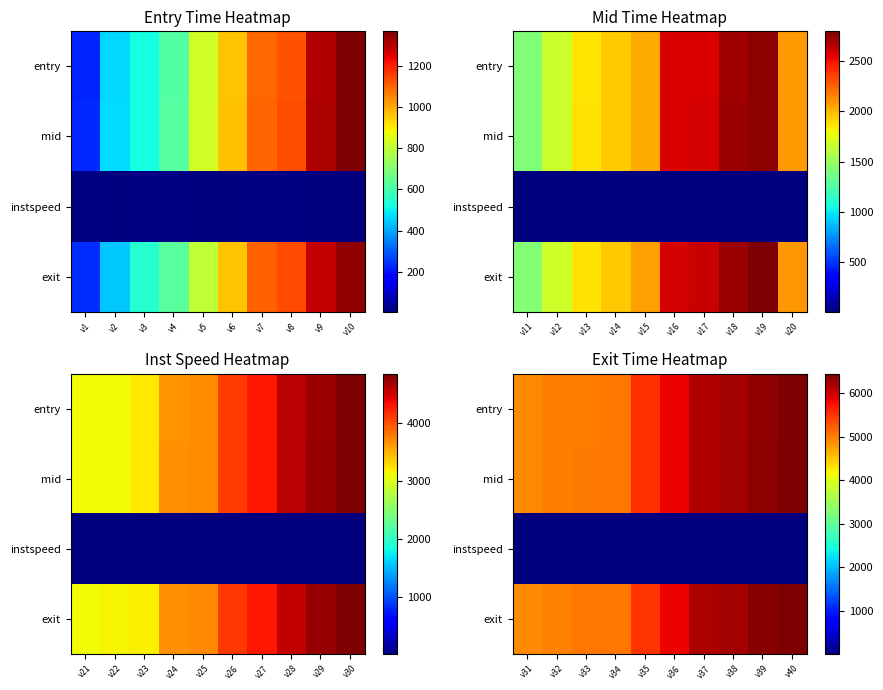

At how many categories does at least one series exceed 3942?

10